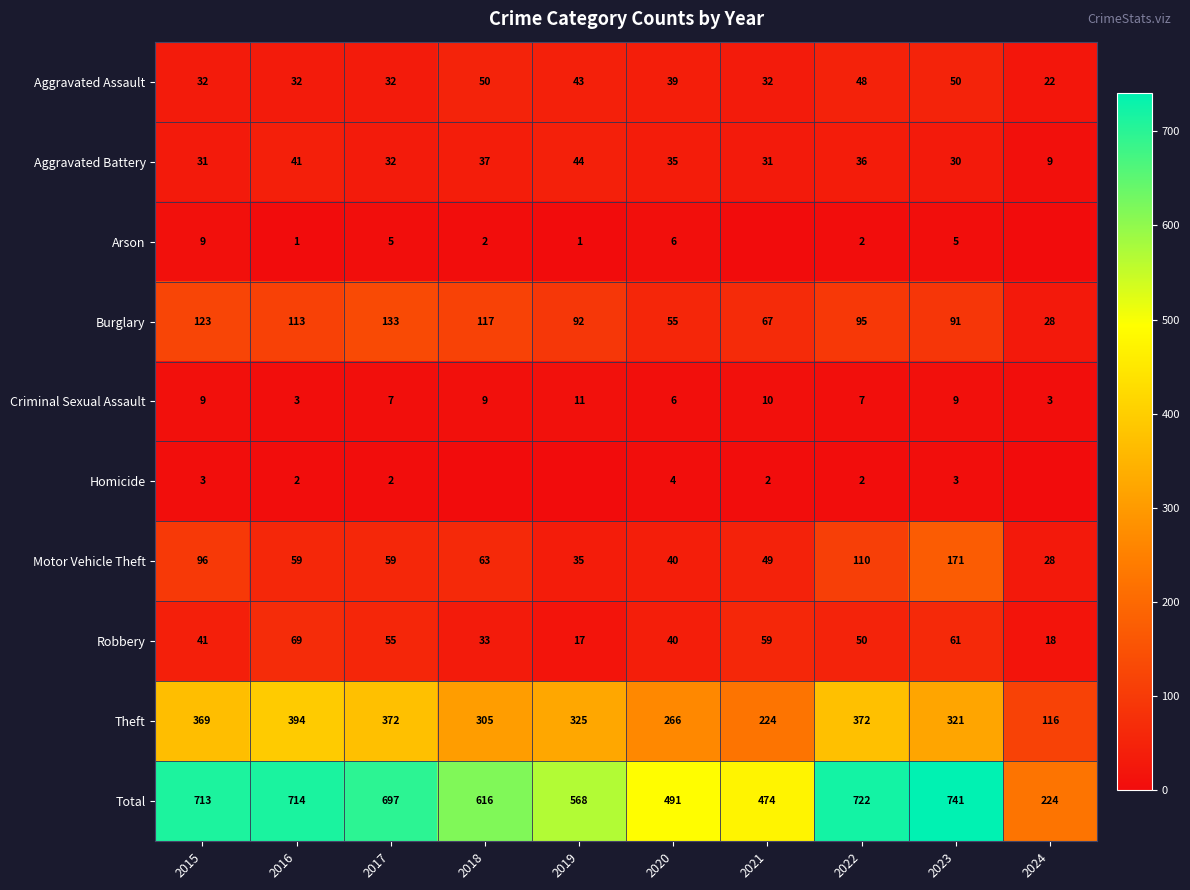

At which category is the sum across all series the highest?

2023